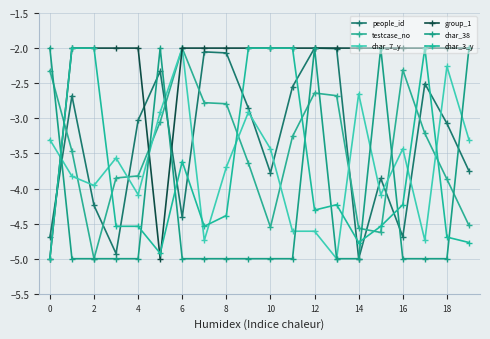

Count the number of data series in this chart.

6